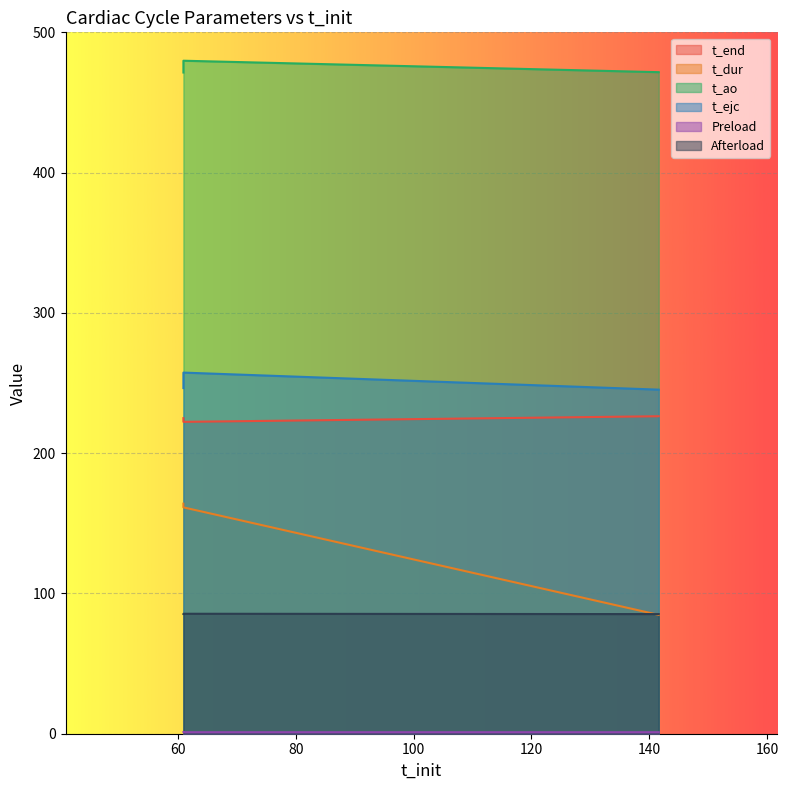

Rank the series by their maximum value, from lowest to highest.

Preload, Afterload, t_dur, t_end, t_ejc, t_ao